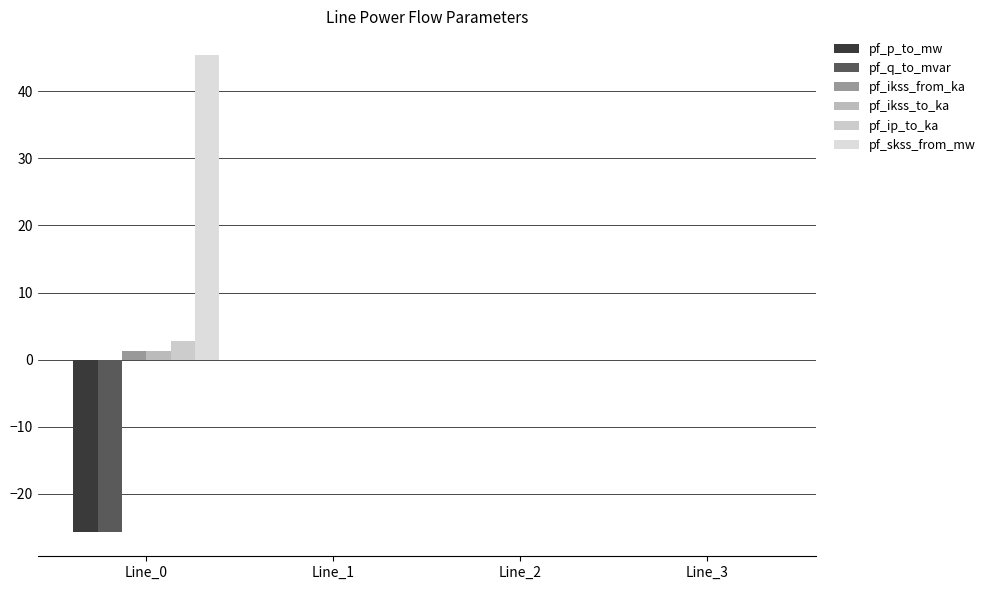

At which label is pf_ikss_to_ka closest to 0?

Line_1